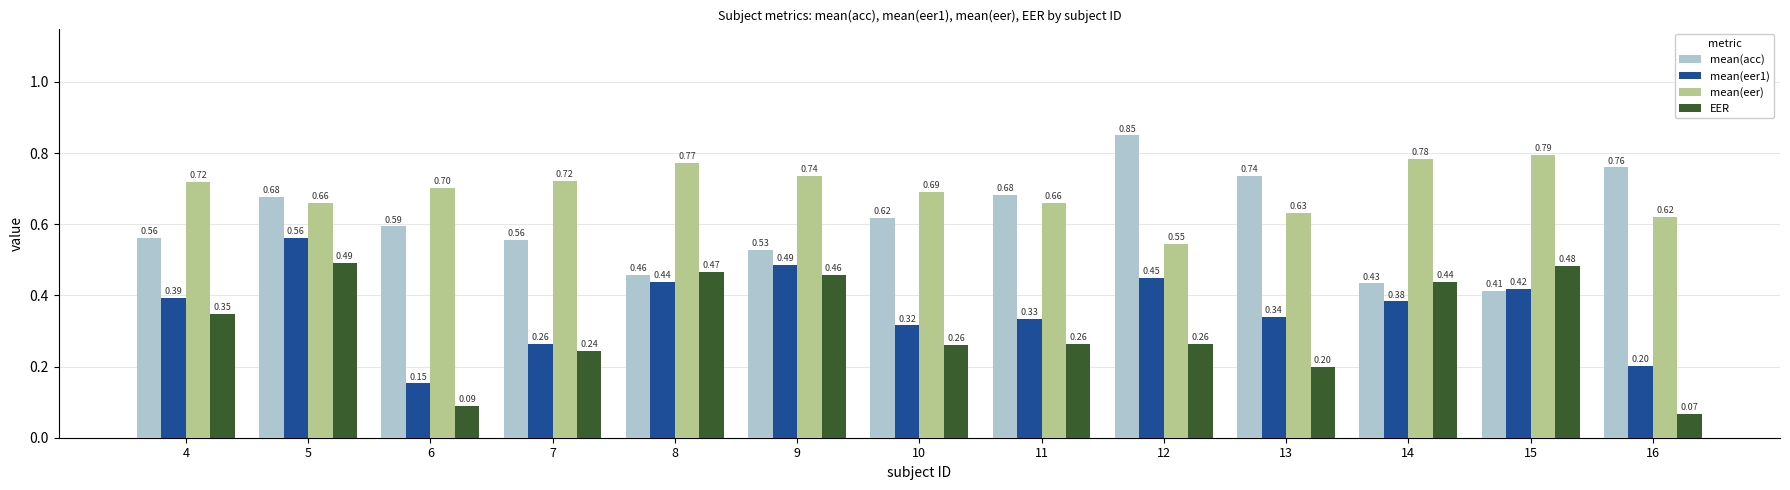

At which label does mean(acc) reach its minimum?

15